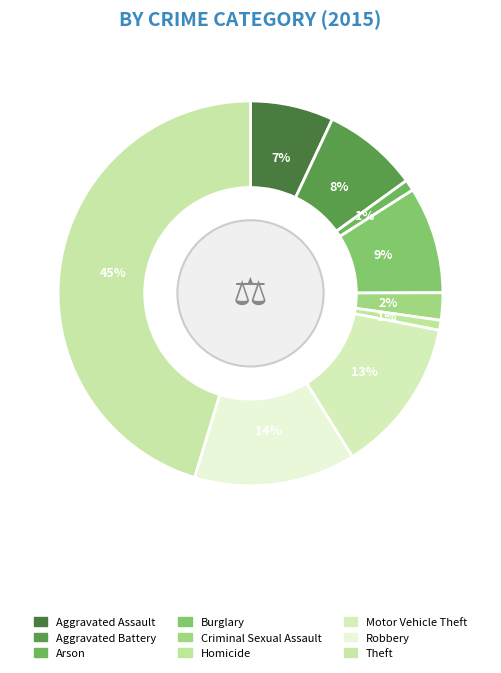

What percentage is the Criminal Sexual Assault slice, to the nearest percent?

2%